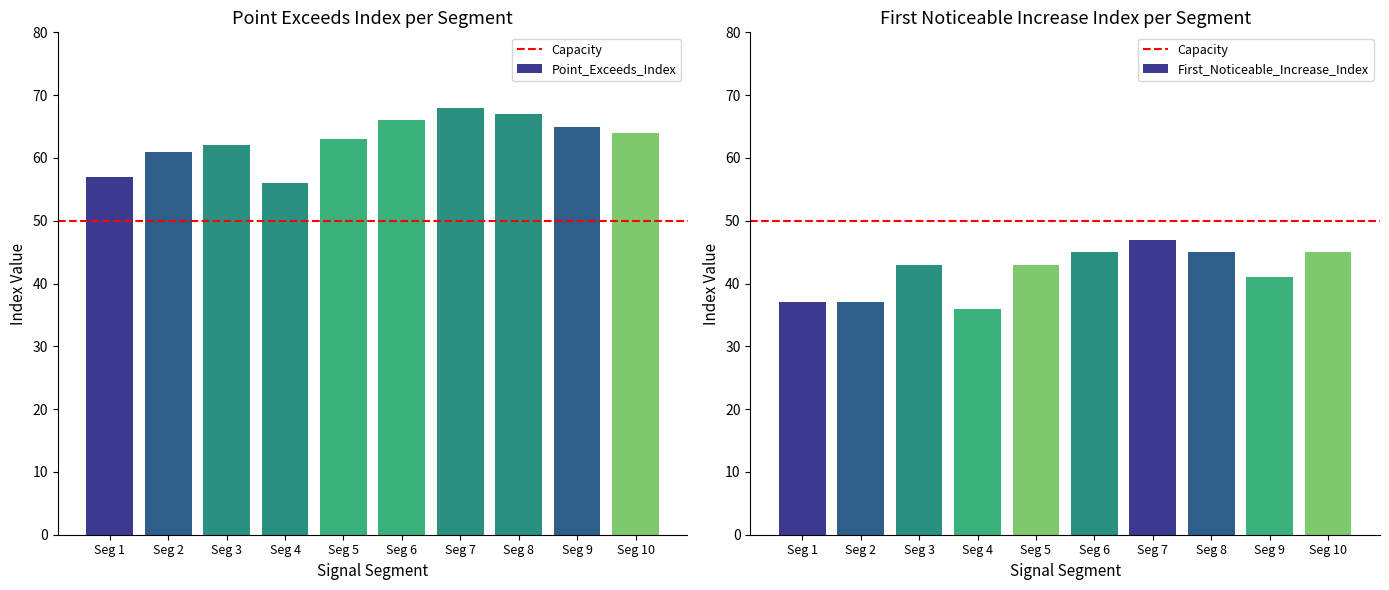

What is the minimum value for First_Noticeable_Increase_Index?

36